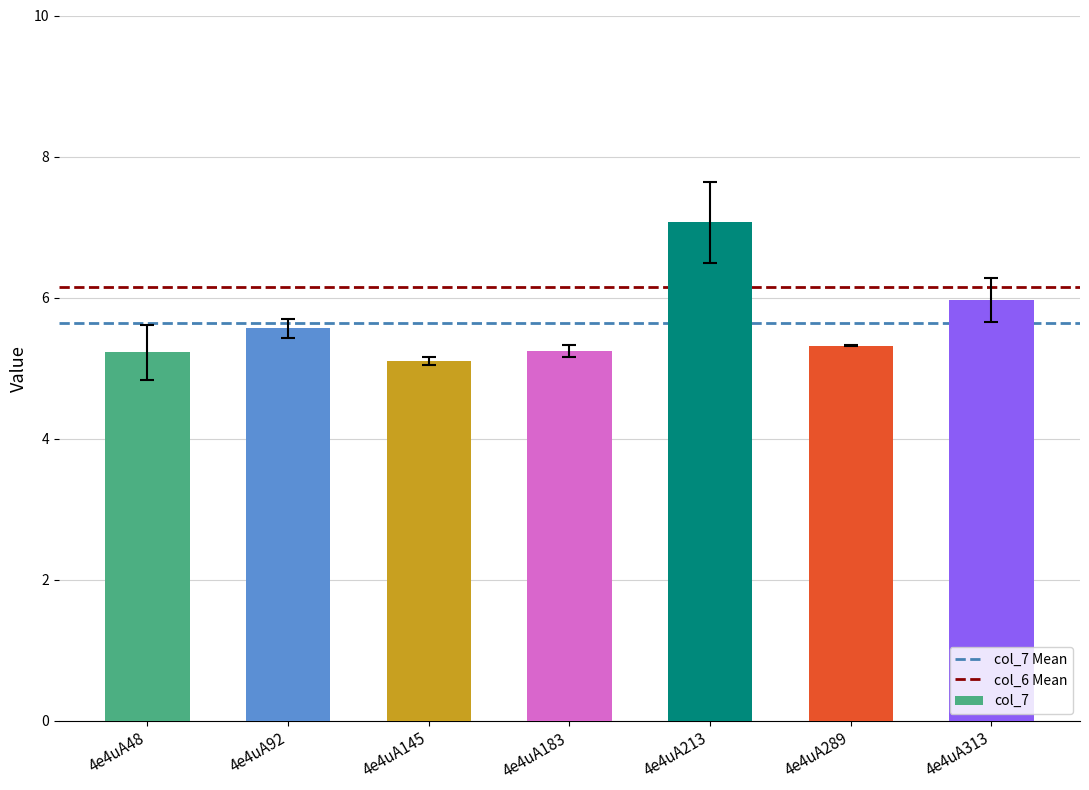

What is the minimum value shown in the chart?

5.1